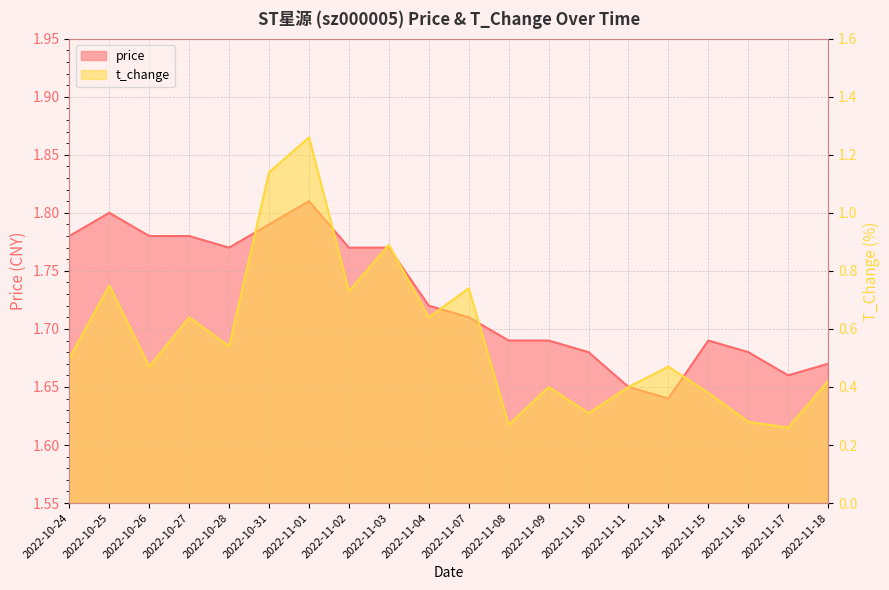

How many t_change values are between 0 and 1?

18